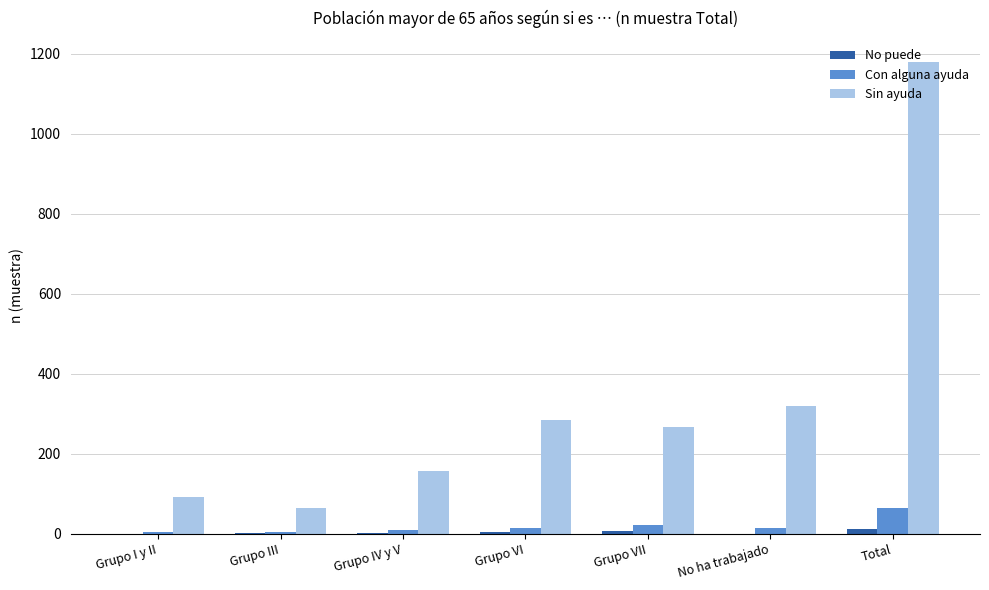

Which label corresponds to the largest value in the chart?

Total